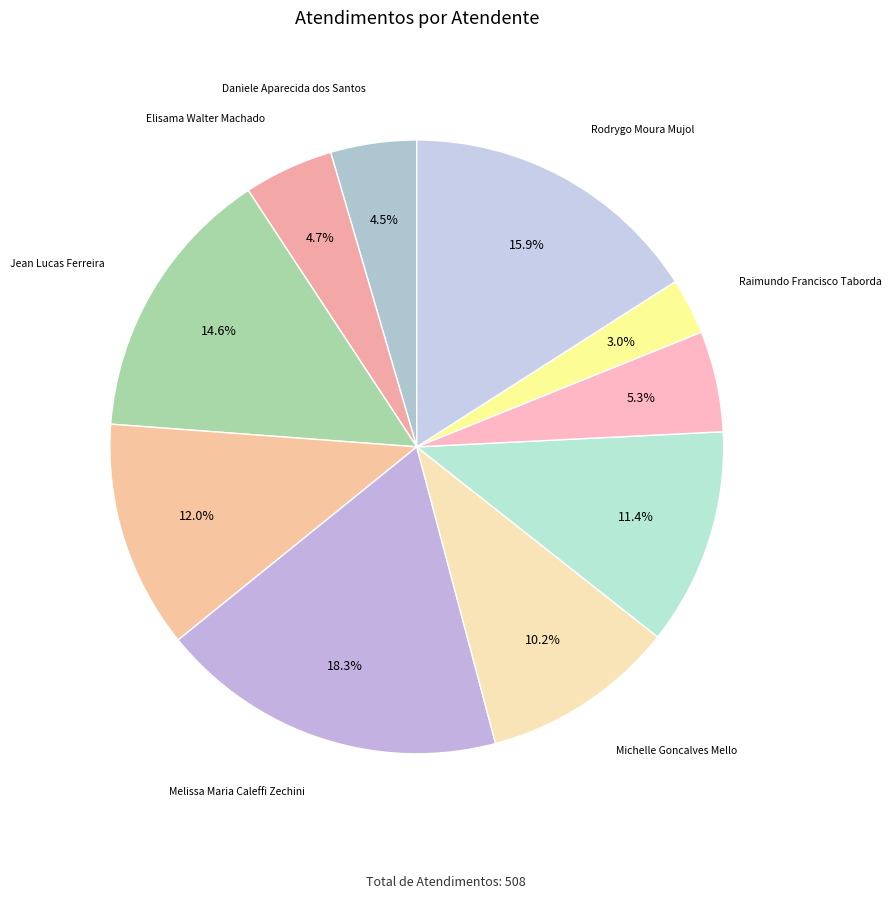

How many slices are in this pie chart?

10